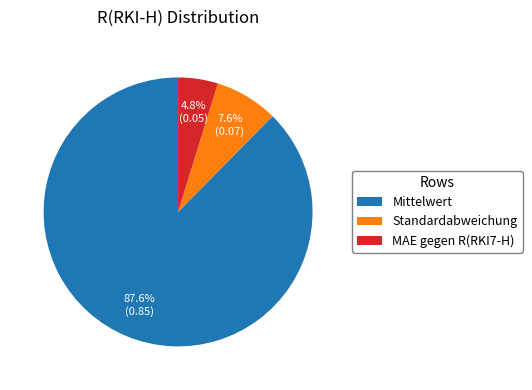

Rank the categories by value from highest to lowest.

Mittelwert, Standardabweichung, MAE gegen R(RKI7-H)